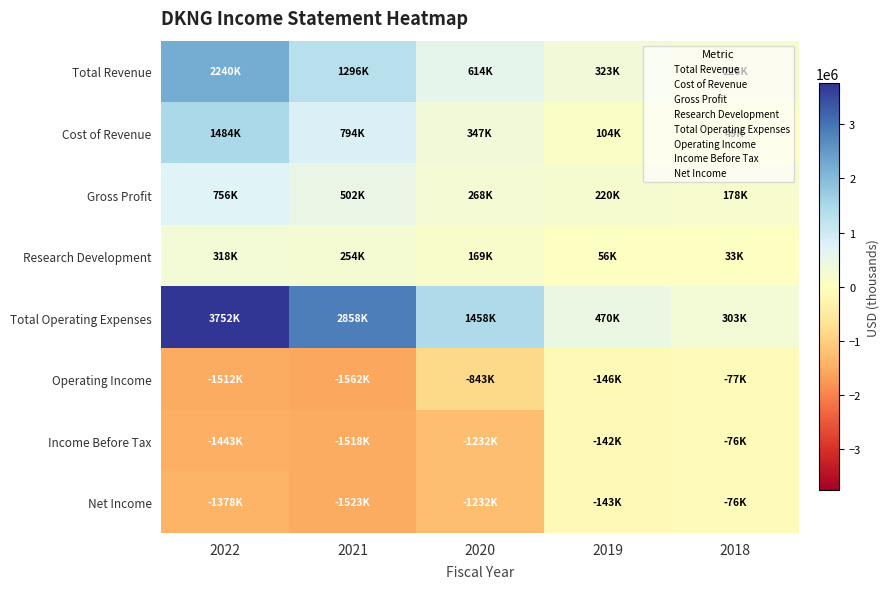

Reading left to right, transcribe all the data shown in this chart.

Total Revenue: 2022=2240500	2021=1296000	2020=614500	2019=323400	2018=226300
Cost of Revenue: 2022=1484300	2021=794200	2020=346600	2019=103900	2018=48700
Gross Profit: 2022=756200	2021=501900	2020=267900	2019=219500	2018=177600
Research Development: 2022=318200	2021=253700	2020=168600	2019=55900	2018=32900
Total Operating Expenses: 2022=3752200	2021=2857600	2020=1457800	2019=470000	2018=303100
Operating Income: 2022=-1511800	2021=-1561600	2020=-843300	2019=-146500	2018=-76800
Income Before Tax: 2022=-1443000	2021=-1517600	2020=-1231900	2019=-142200	2018=-76100
Net Income: 2022=-1378000	2021=-1523200	2020=-1231800	2019=-142700	2018=-76200